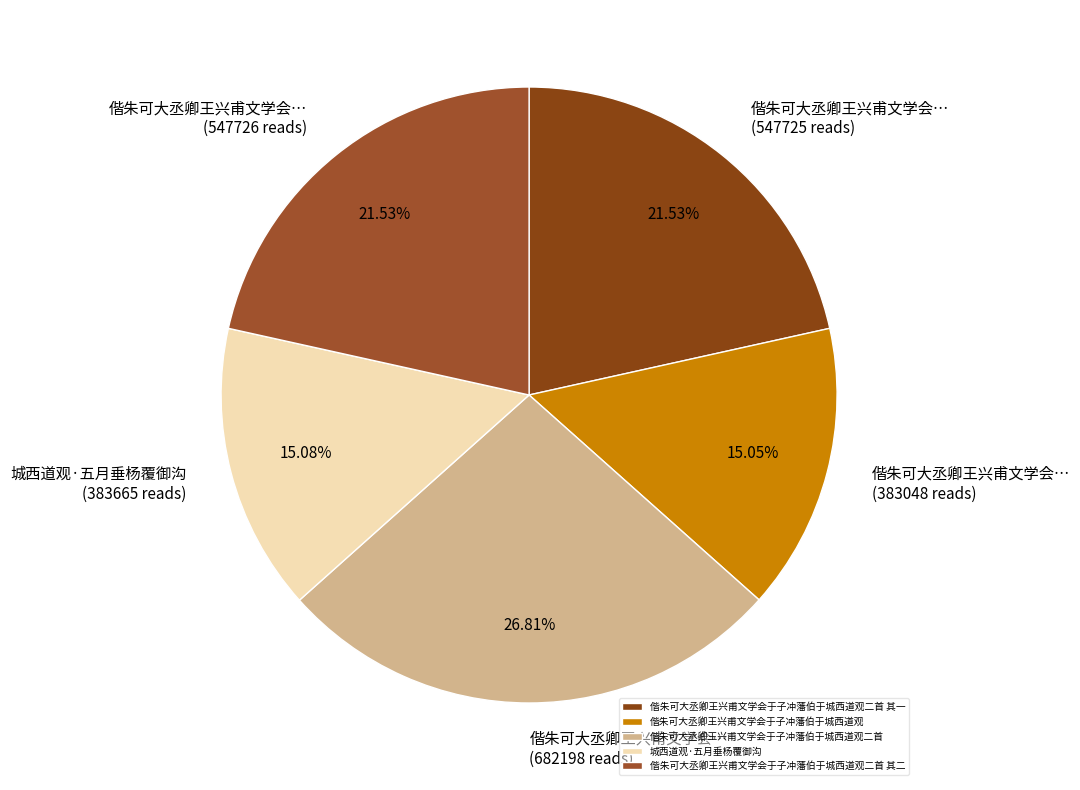

How many segments does this pie chart have?

5